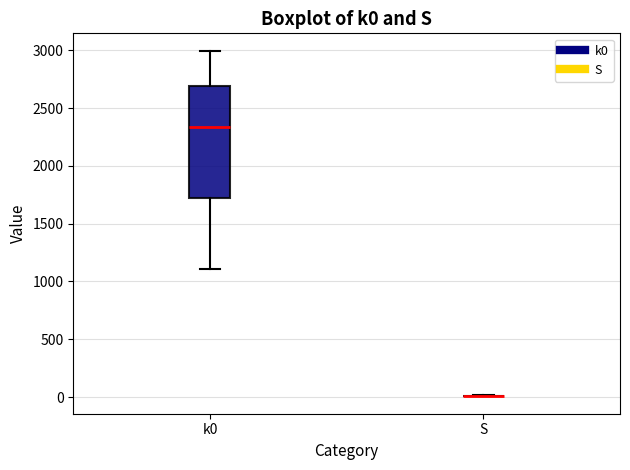

Reading left to right, transcribe this box plot: for each box, give where its median line is, the range the box spans, and where its two whiskers end, as read against the y-axis. The values are not printed on the chart, so give them approximately, as read against the axis.

k0: median 2350, box 1700 to 2700, whiskers 1100 to 3000
S: box collapsed to a line at 0, whiskers 0 to 0